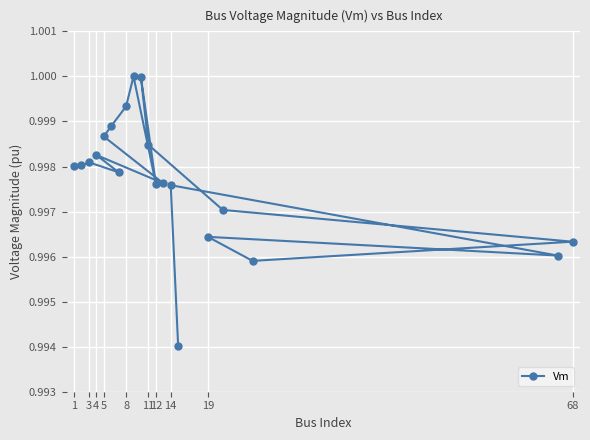

What is the average value?

1.0